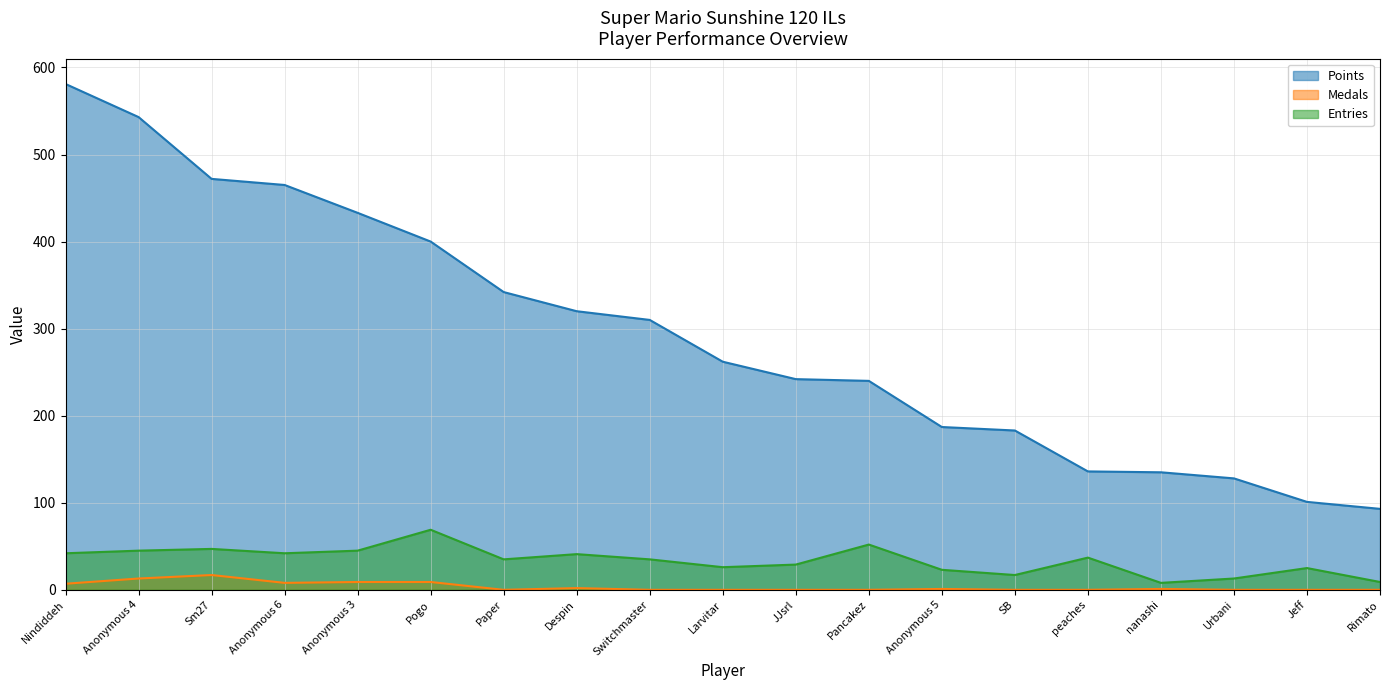

True or false: Entries and Points cross at least once.

False